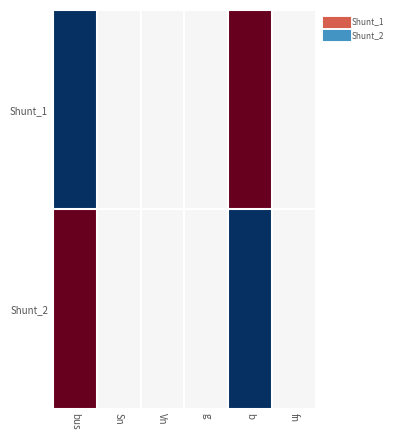

Count the number of categories in the chart.

6